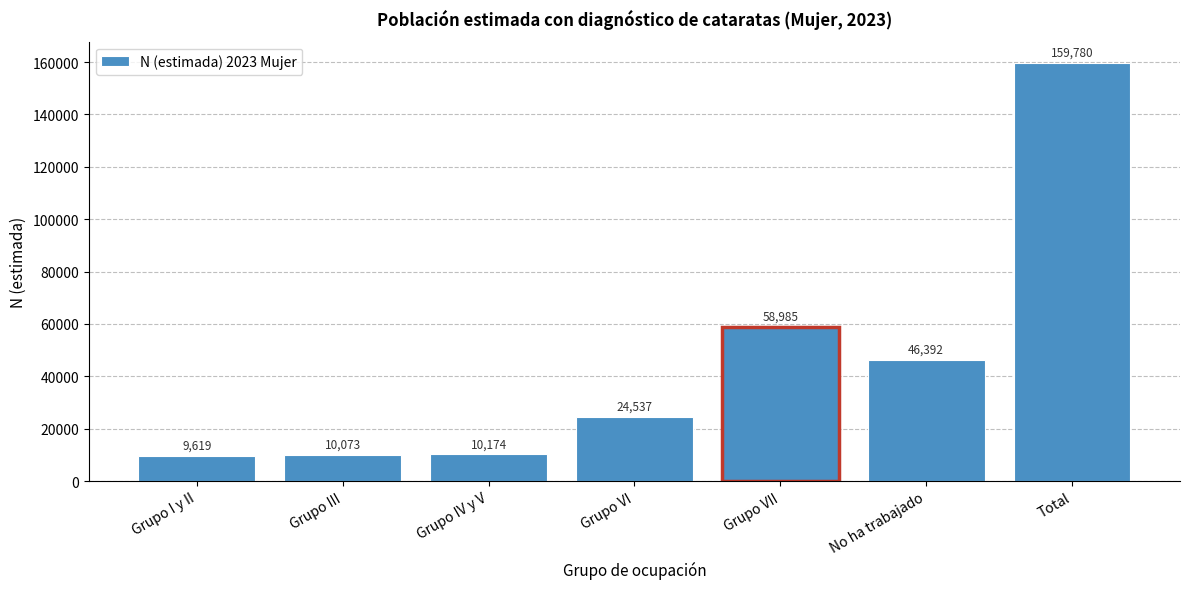

Reading right to left, transcribe all the data shown in this chart.

Total=159780	No ha trabajado=46392	Grupo VII=58985	Grupo VI=24537	Grupo IV y V=10174	Grupo III=10073	Grupo I y II=9619